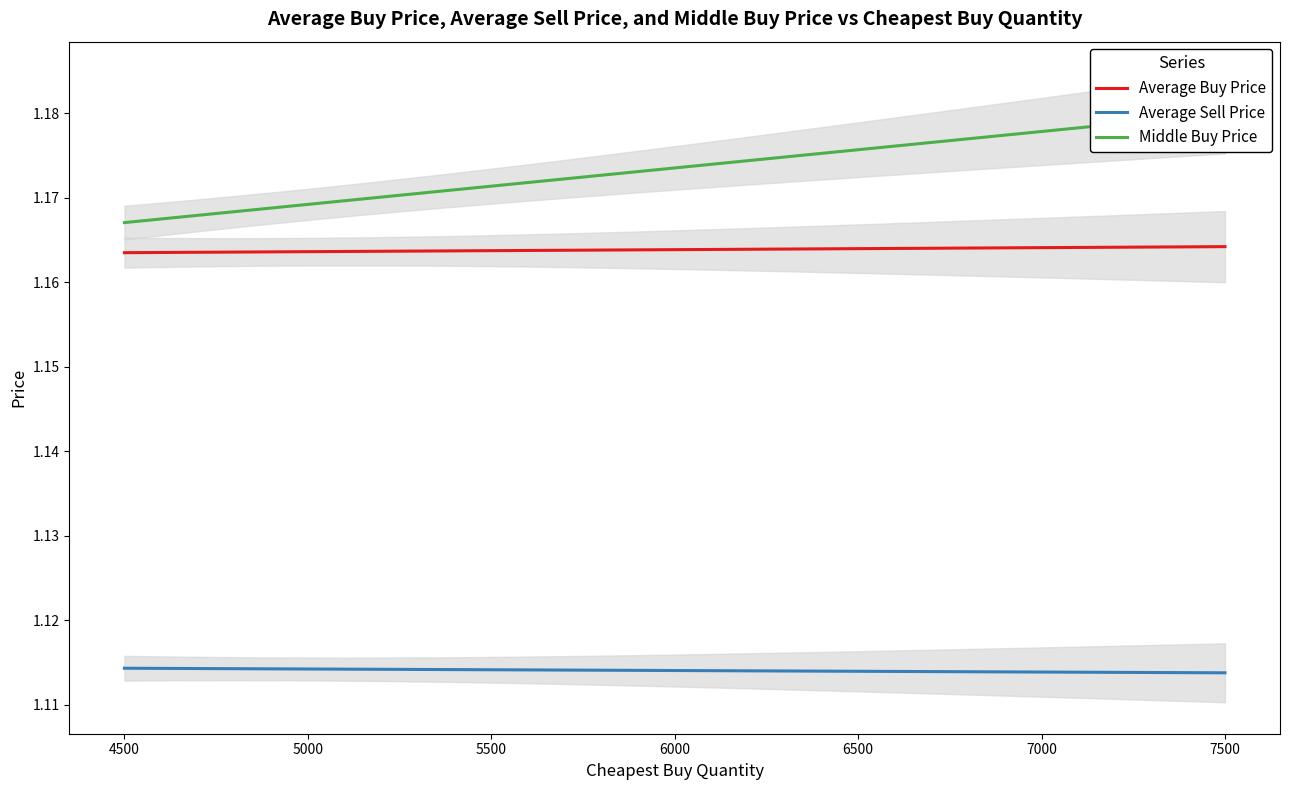

Which series has the largest total across all categories?

Middle Buy Price